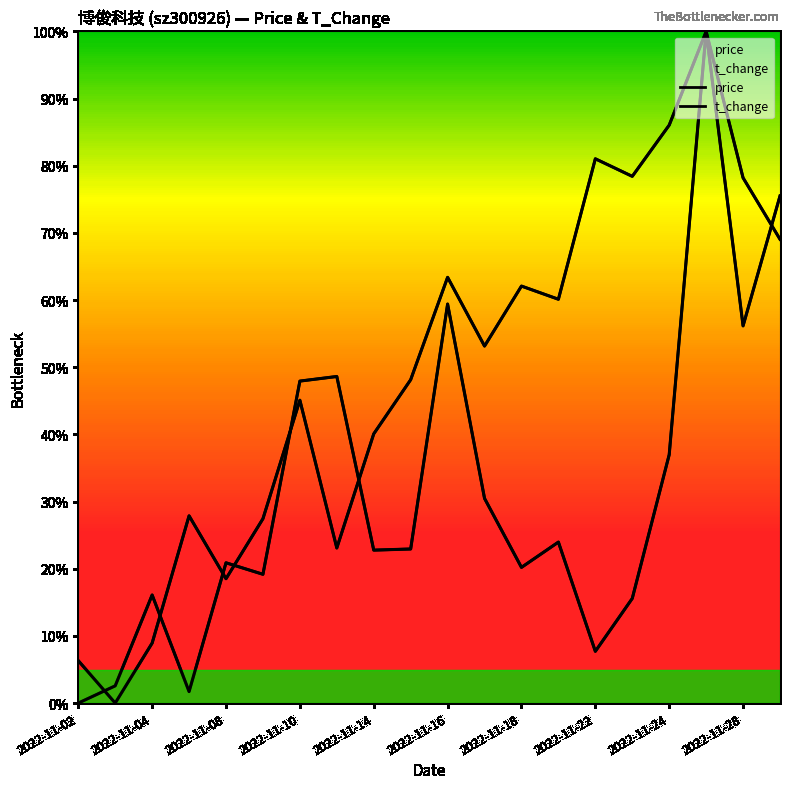

At which category does price reach its first local peak?

2022-11-10